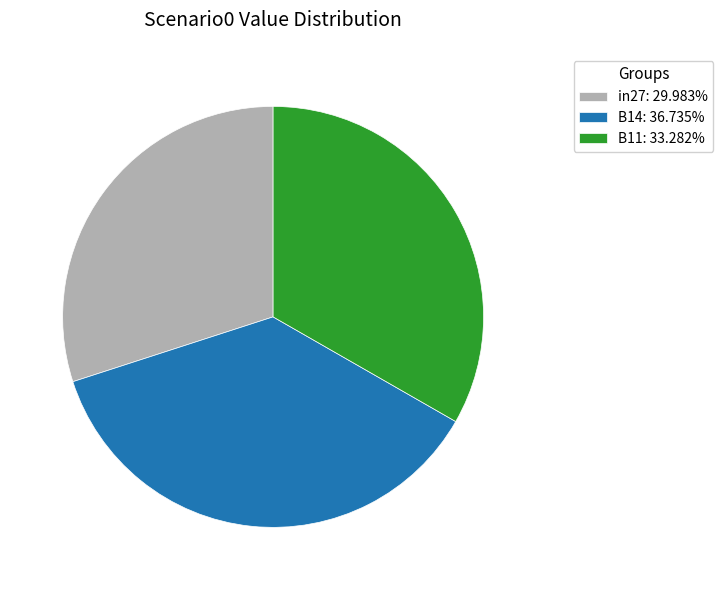

Which has a higher value, B14 or B11?

B14